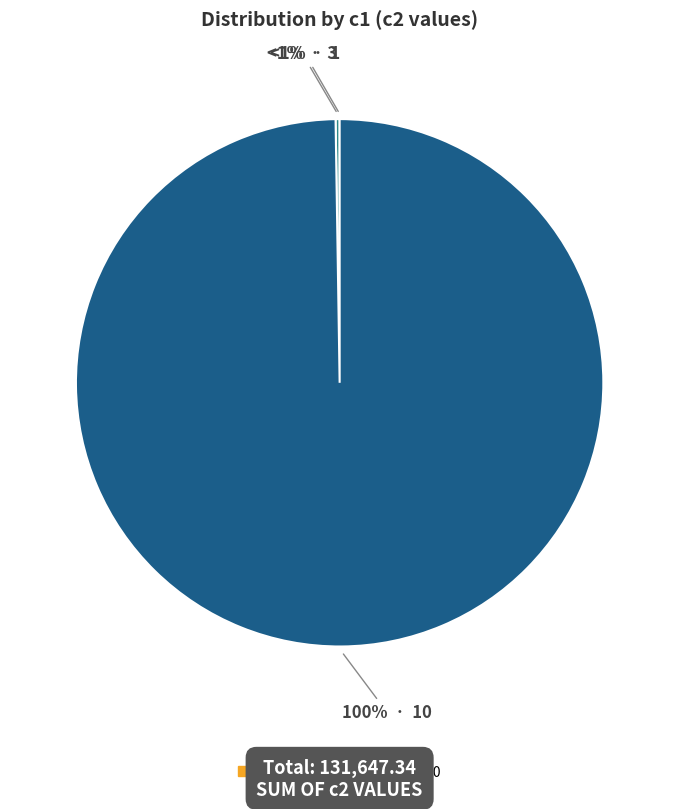

Is there any slice that represents more than half of the pie?

Yes